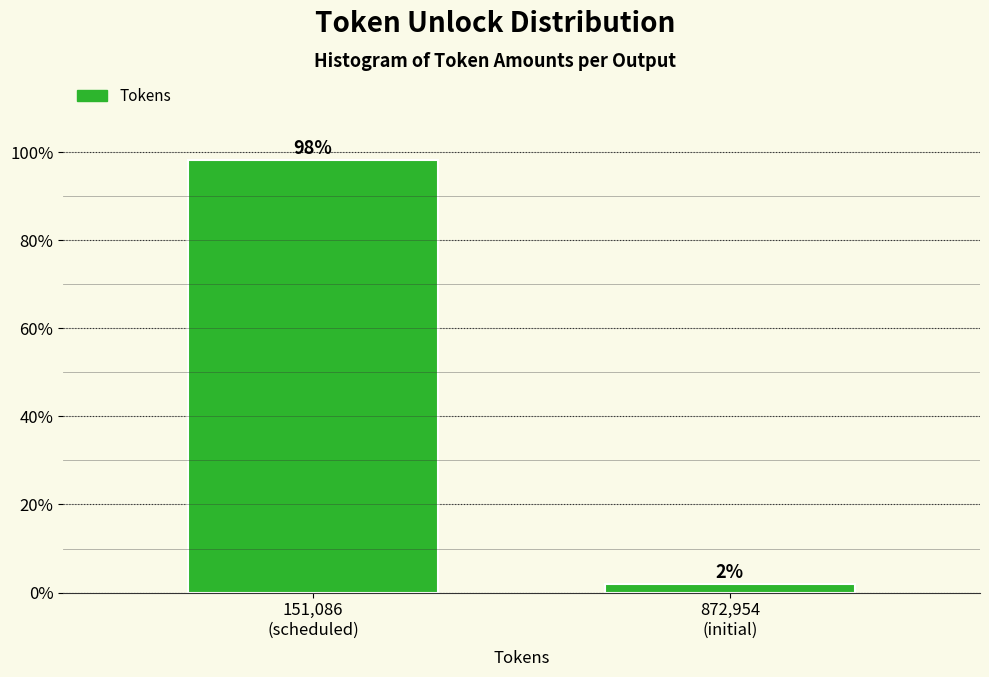

What is the sum of all values?

100.0